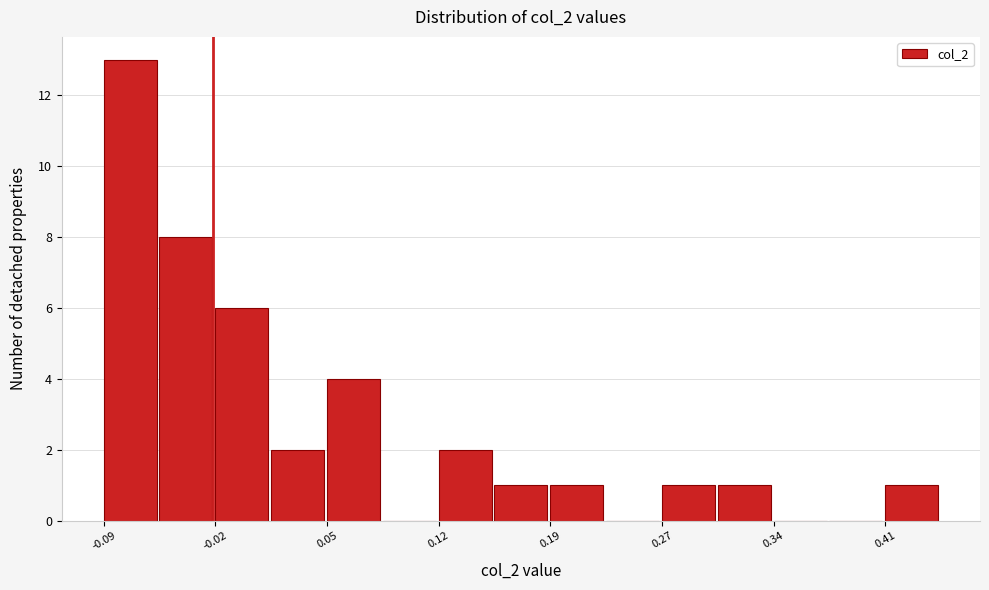

Around what value on the x-axis is the tallest bar? Give the approximate position of its centre, as read against the axis.

-0.07